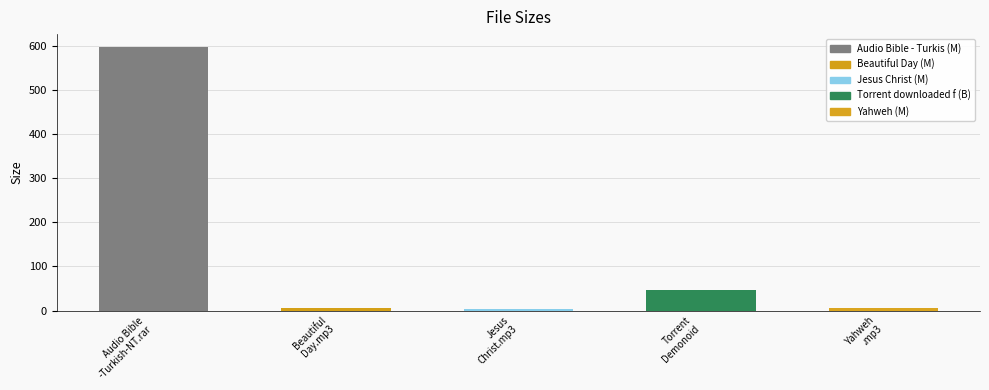

The chart shows a value of 596.5 at Audio Bible
-Turkish-NT.rar. True or false?

True